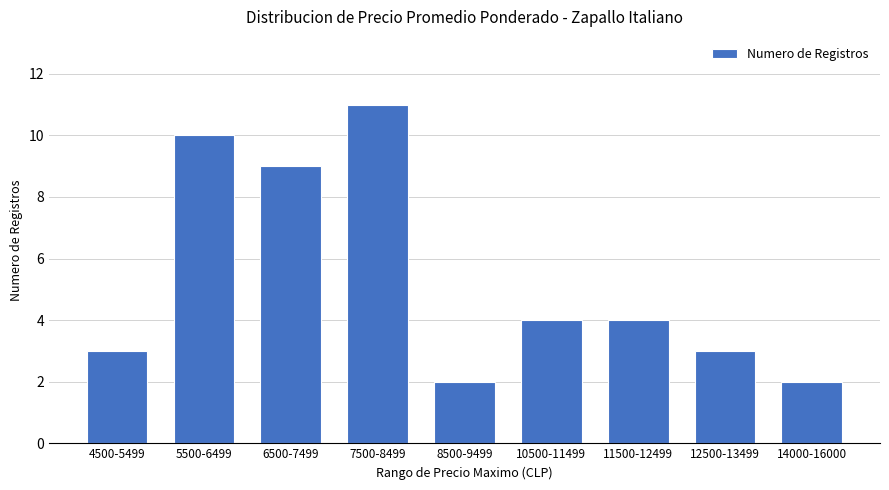

What is the label of the 6th bar from the right?

7500-8499